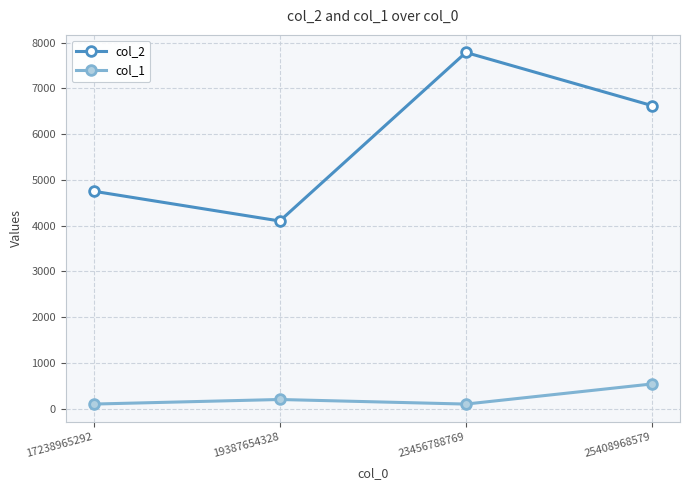

How many data points in col_1 are less than 200?

2